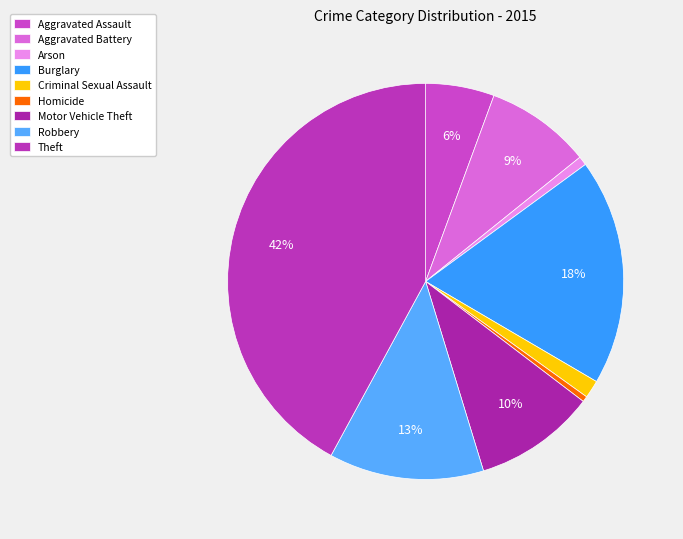

To the nearest percent, what is the combined percentage of Arson and Criminal Sexual Assault?

2%